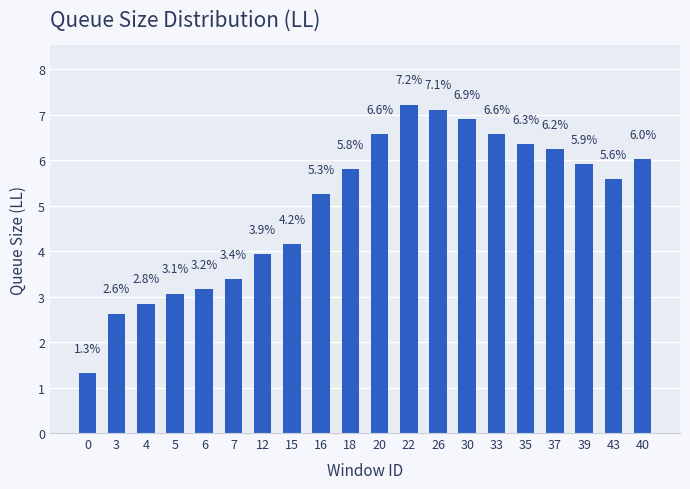

Between 7 and 37, which is larger?

37